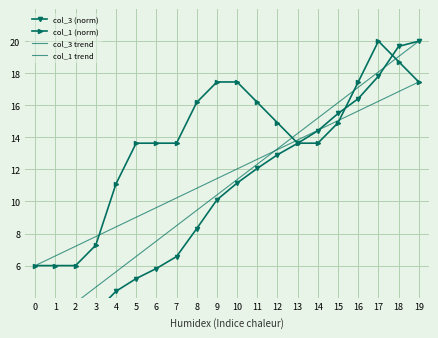

How many data points in col_1 (norm) are less than 14?

10